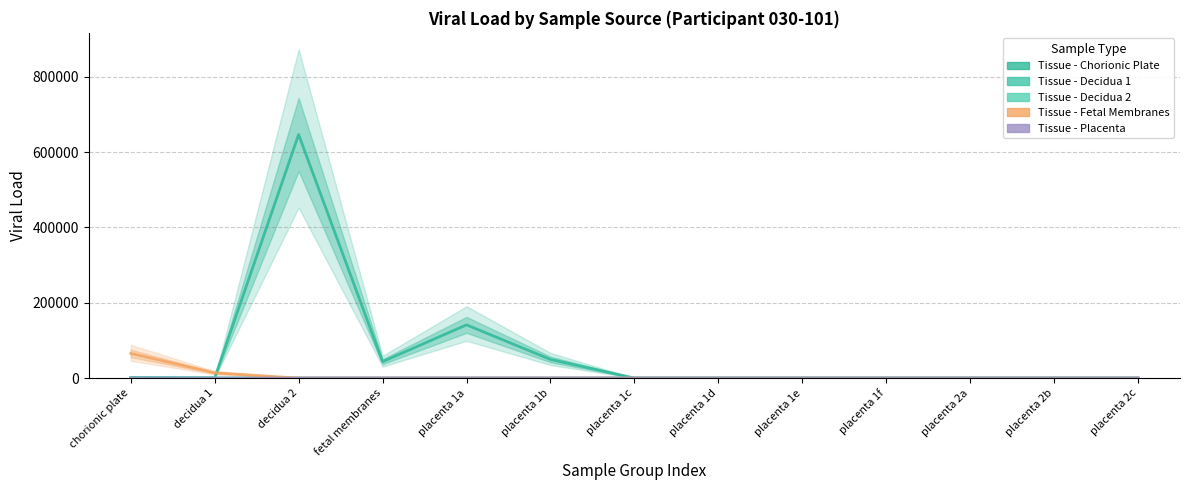

True or false: Tissue - Placenta has more than 1 points higher than both neighbors.

False